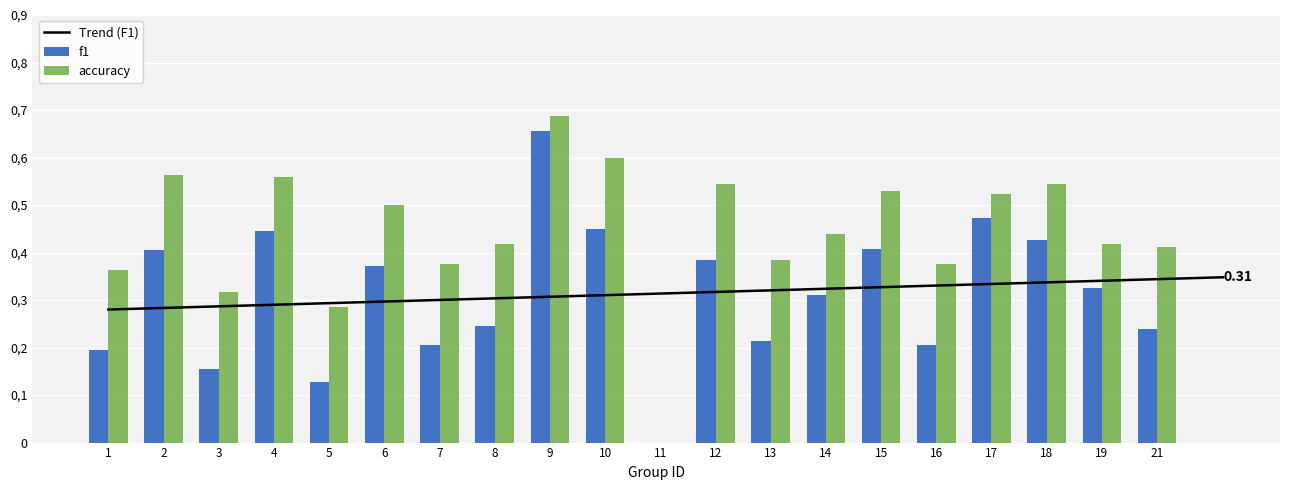

Is the value of accuracy at 9 greater than the value of f1 at 9?

Yes